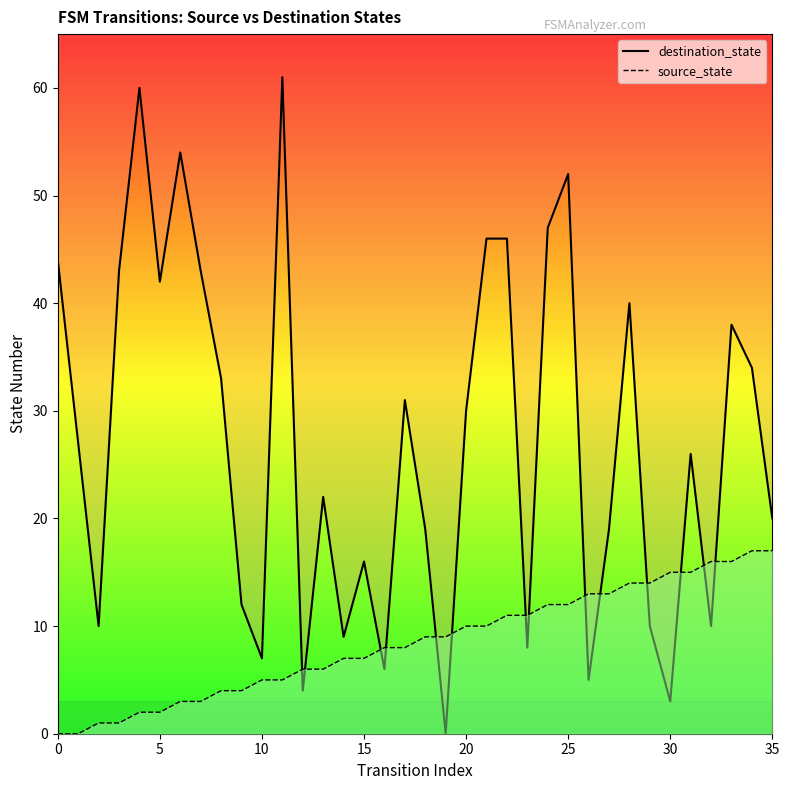

The value of source_state_line at 5 is -8. True or false?

False